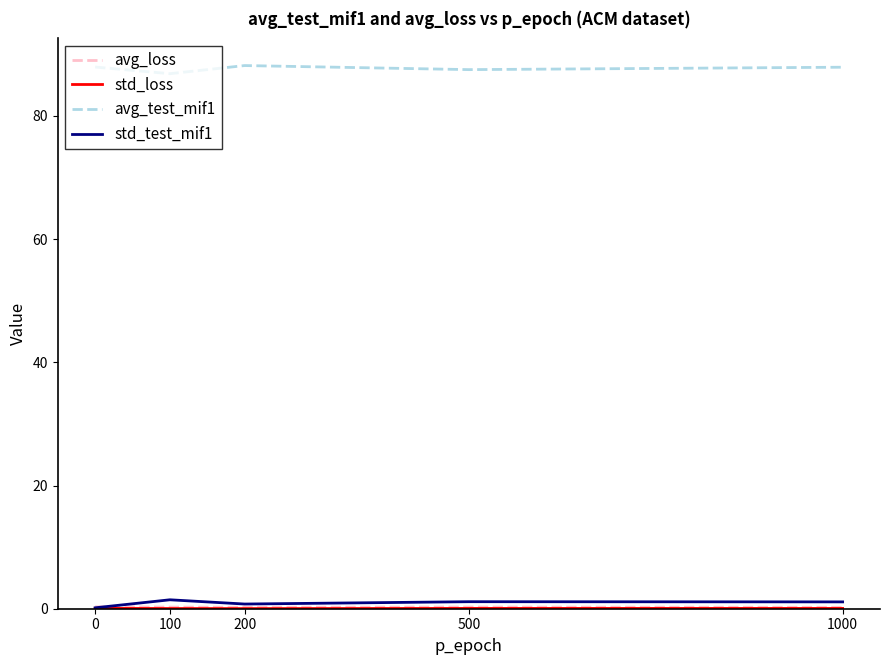

True or false: avg_test_mif1 and std_test_mif1 cross at least once.

False